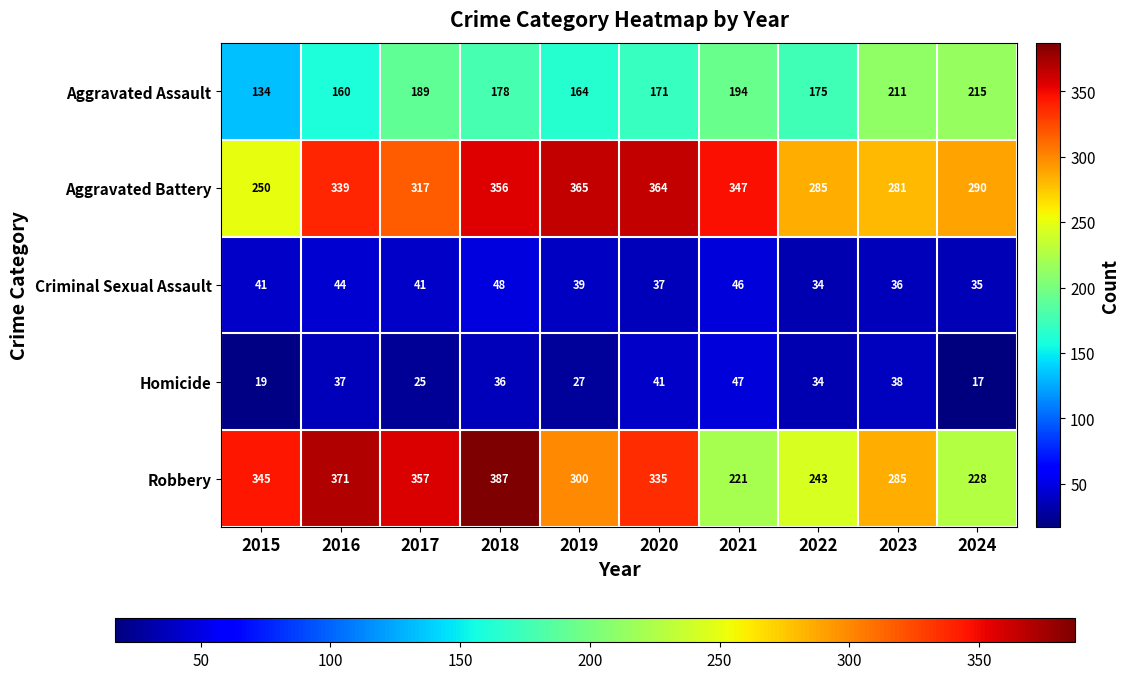

What is the average value of the Aggravated Assault series?

179